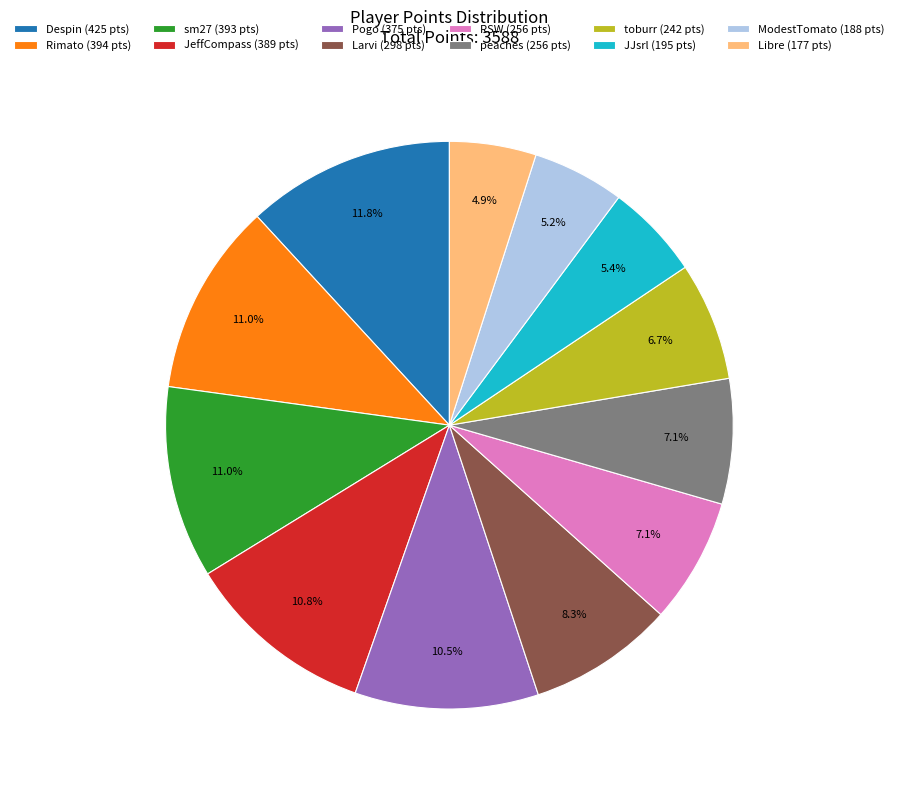

Count the number of slices in the pie.

12